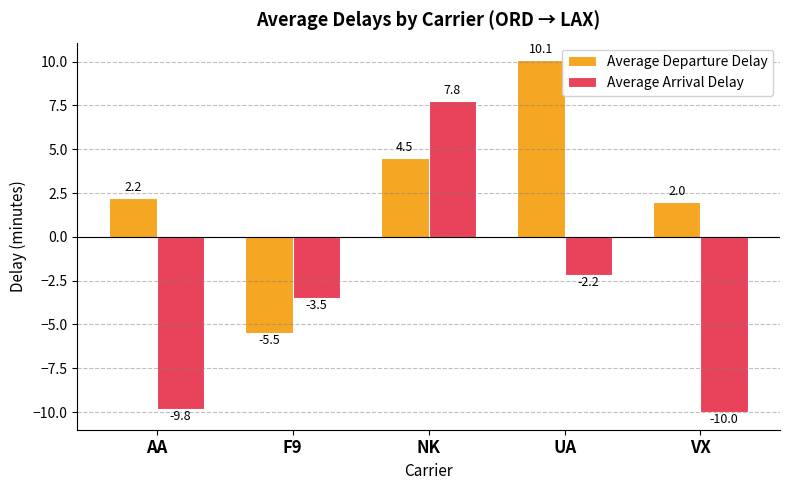

What is the label of the 1st bar from the left?

AA